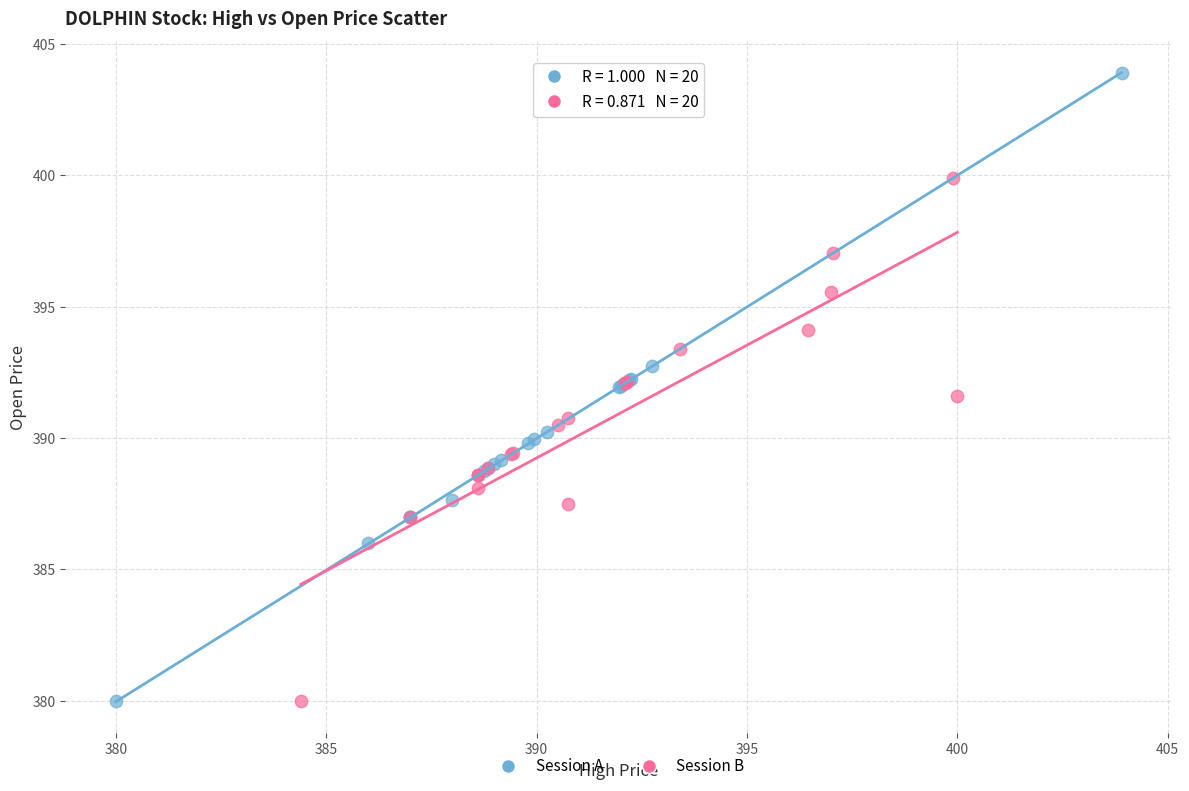

Which series reaches the maximum Y coordinate?

Session A